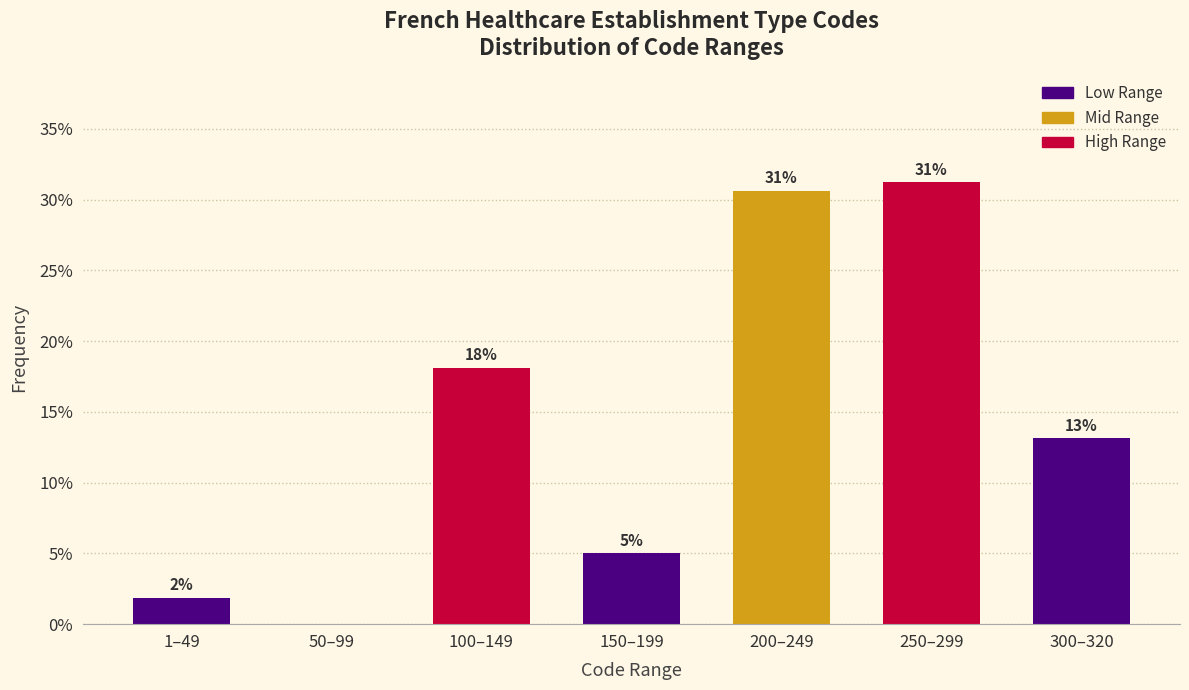

Are the bars horizontal?

No